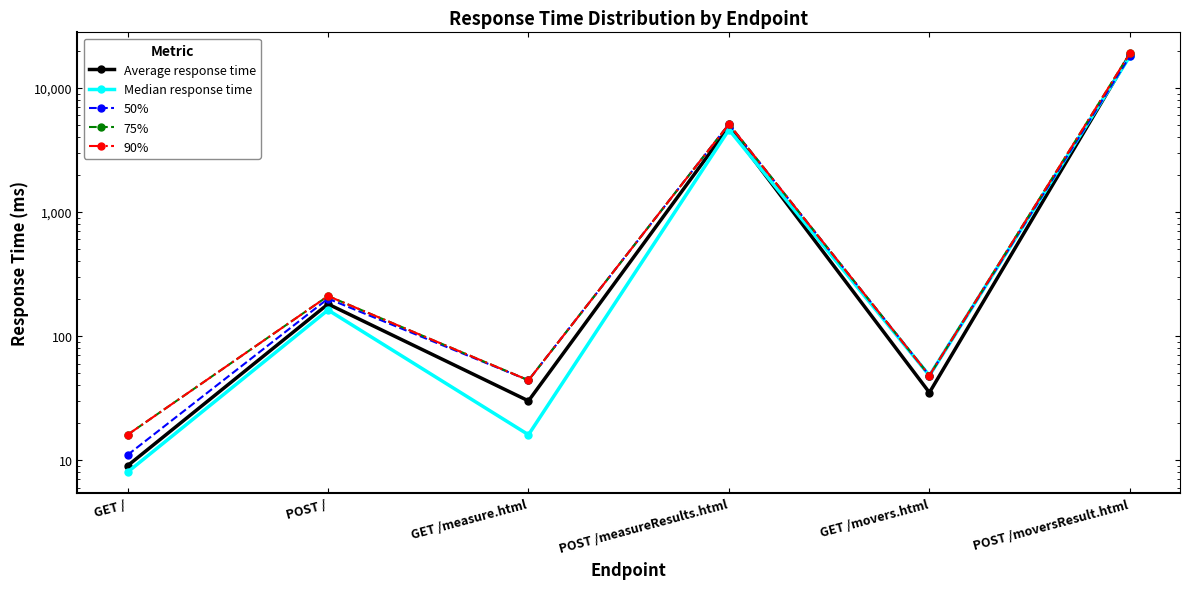

Count the number of categories in the chart.

6